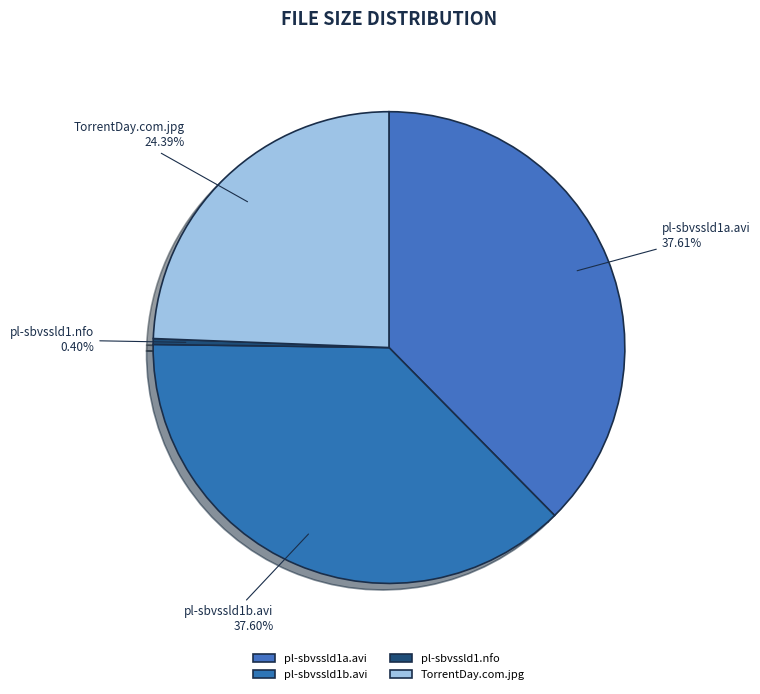

Is the sum of pl-sbvssld1a.avi and pl-sbvssld1b.avi greater than half?

Yes